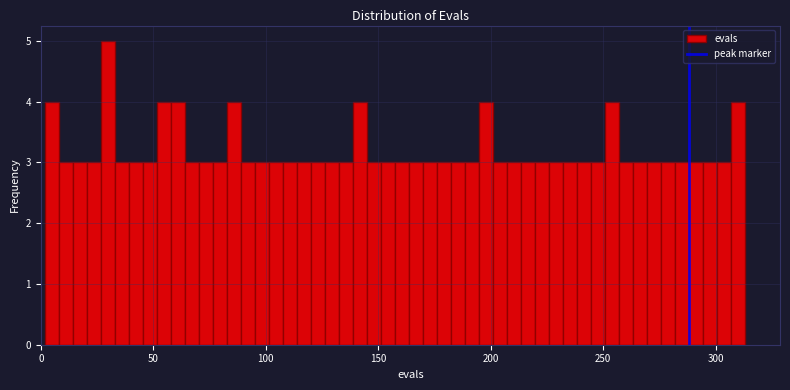

Around what value on the x-axis is the tallest bar? Give the approximate position of its centre, as read against the axis.

30